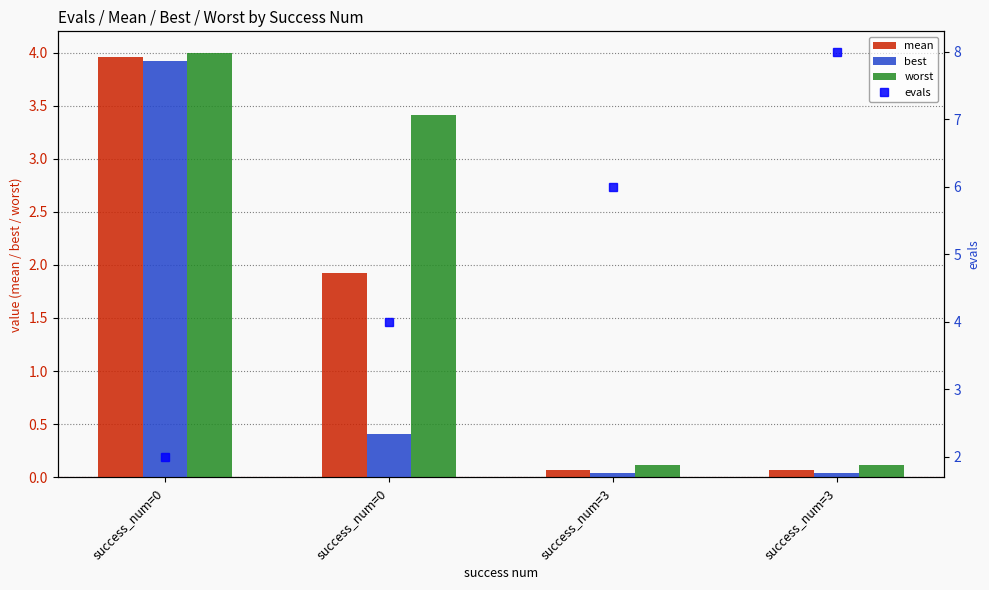

What is the greatest value displayed?

8.0